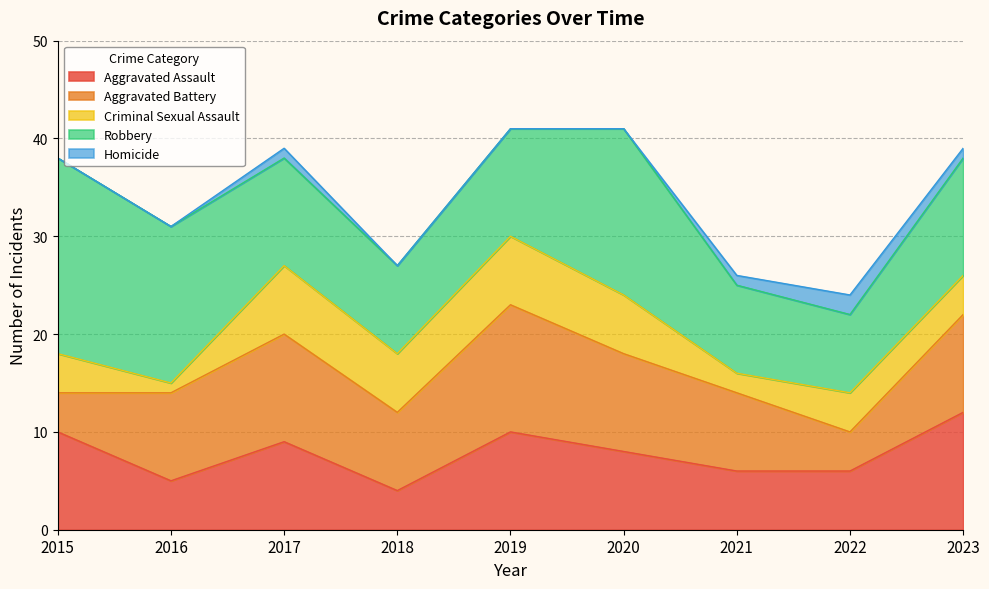

What is the lowest value of the Aggravated Assault series?

4